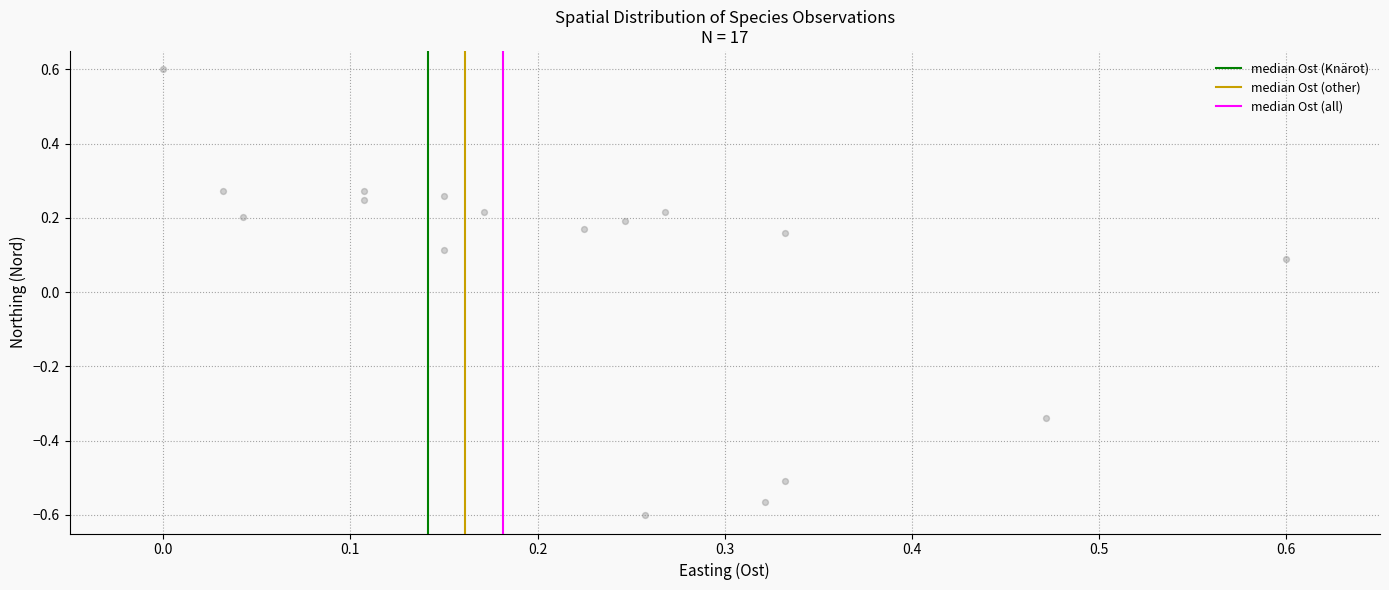

What is the range of X values (max minus min)?

0.6